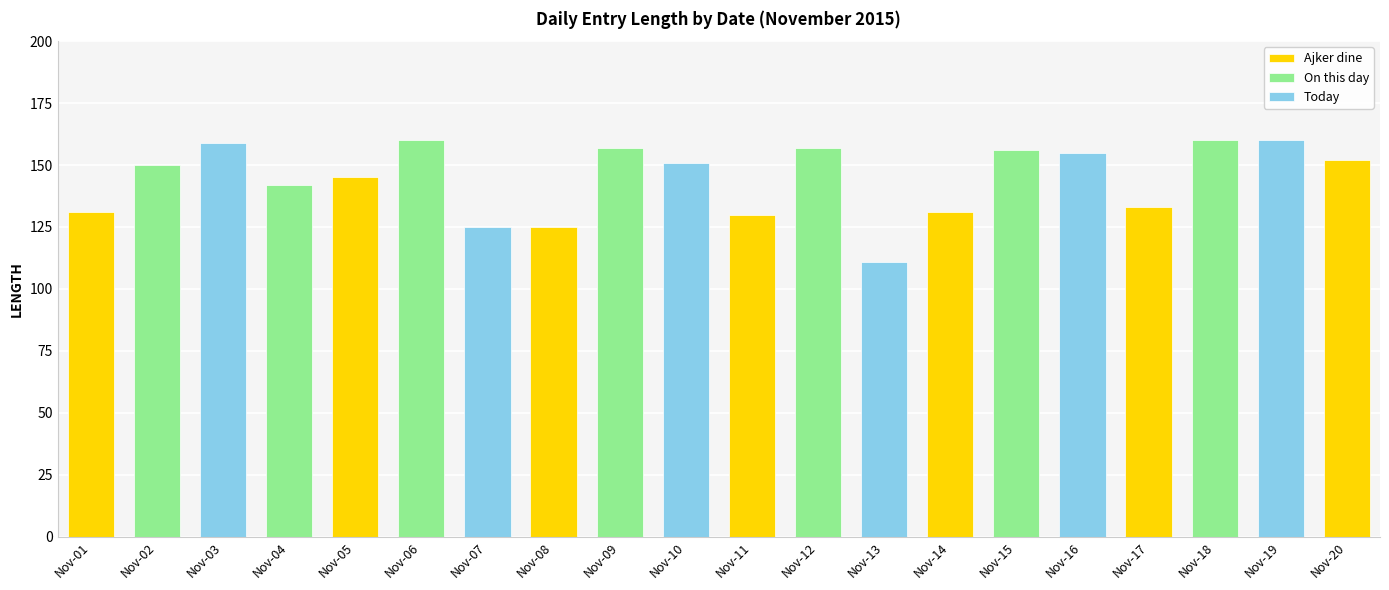

Reading left to right, what are all the values shown in this chart?

131	150	159	142	145	160	125	125	157	151	130	157	111	131	156	155	133	160	160	152